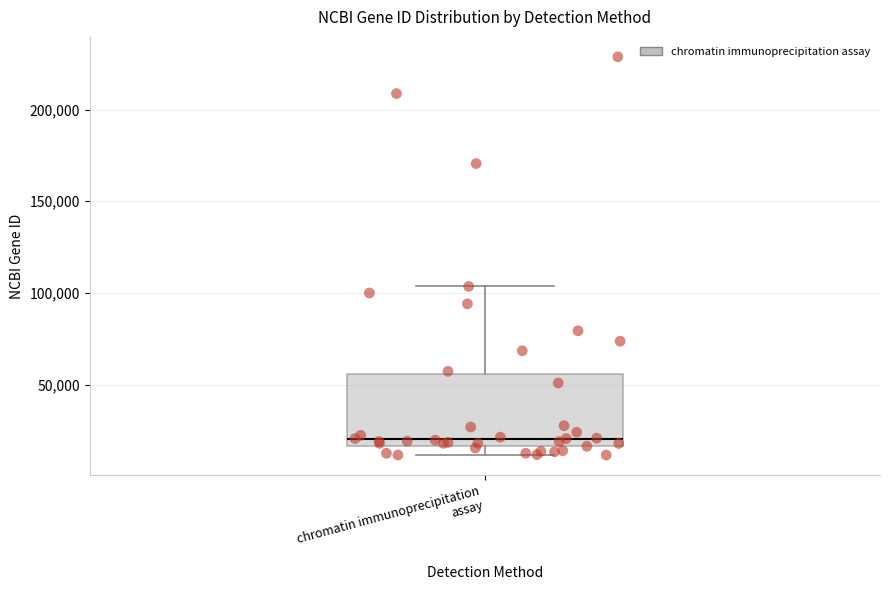

Transcribe this box plot: give where the median line is, the range the box spans, and where the two whiskers end, as read against the y-axis. The values are not printed on the chart, so give them approximately, as read against the axis.

median 20000, box 15000 to 55000, whiskers 10000 to 105000